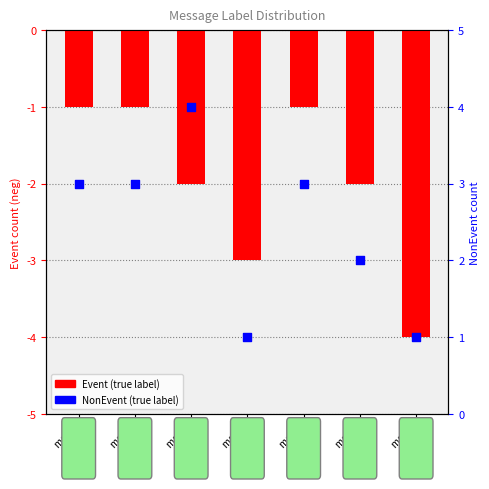

Which series has the widest spread of Y values?

Event (true)